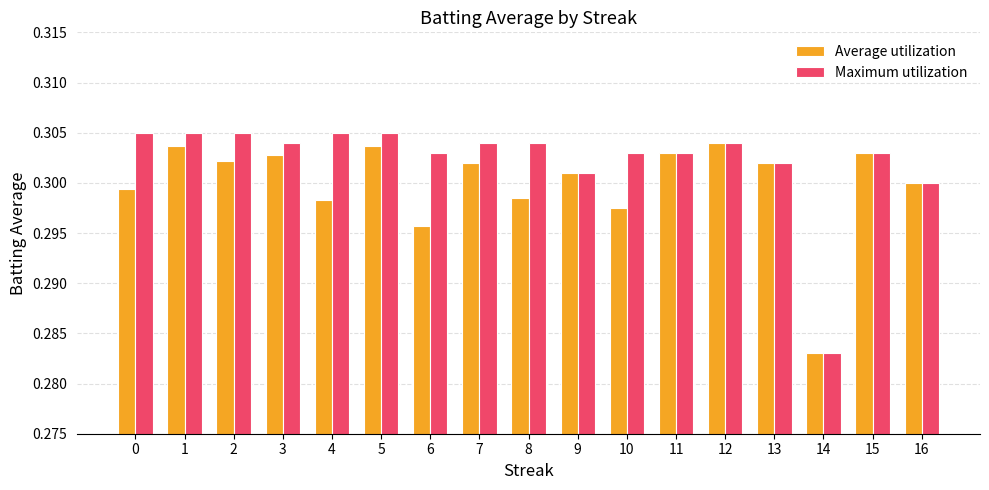

True or false: Maximum utilization has a value of 0.4 at 10.

False